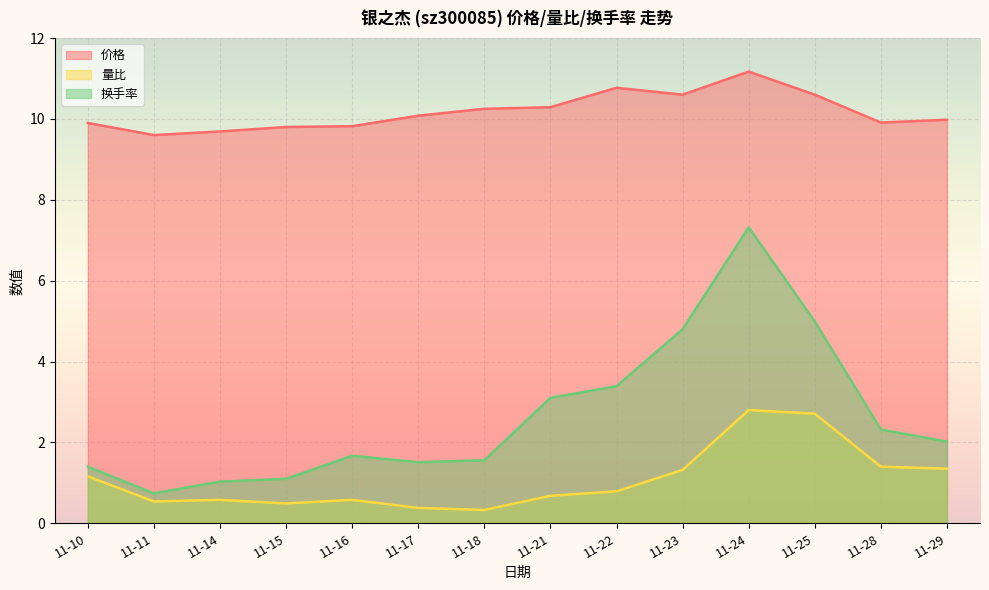

At how many categories does at least one series exceed 0?

14